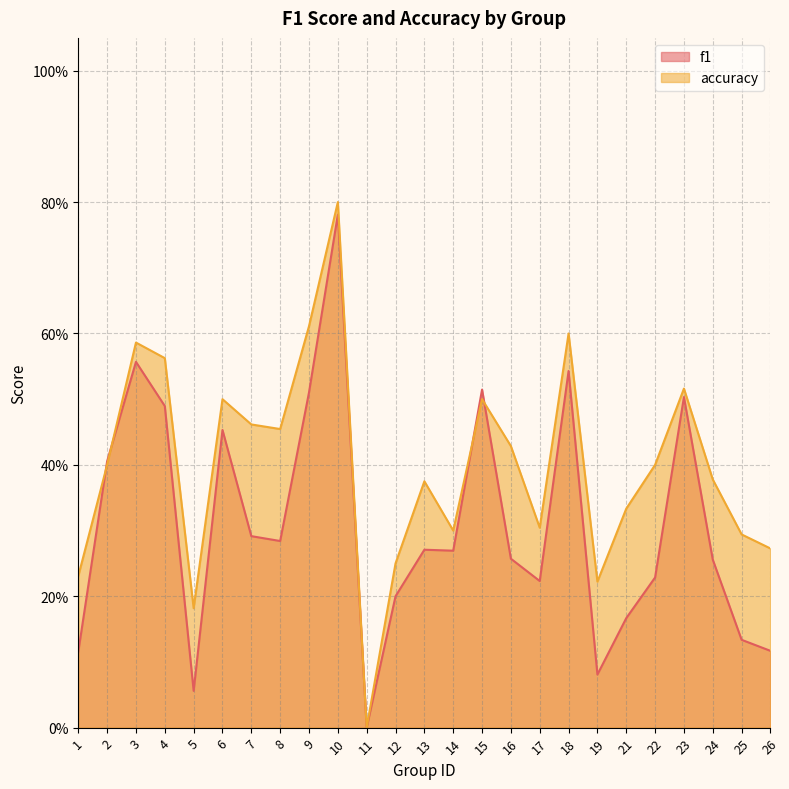

What is the average value of the accuracy series?

0.4